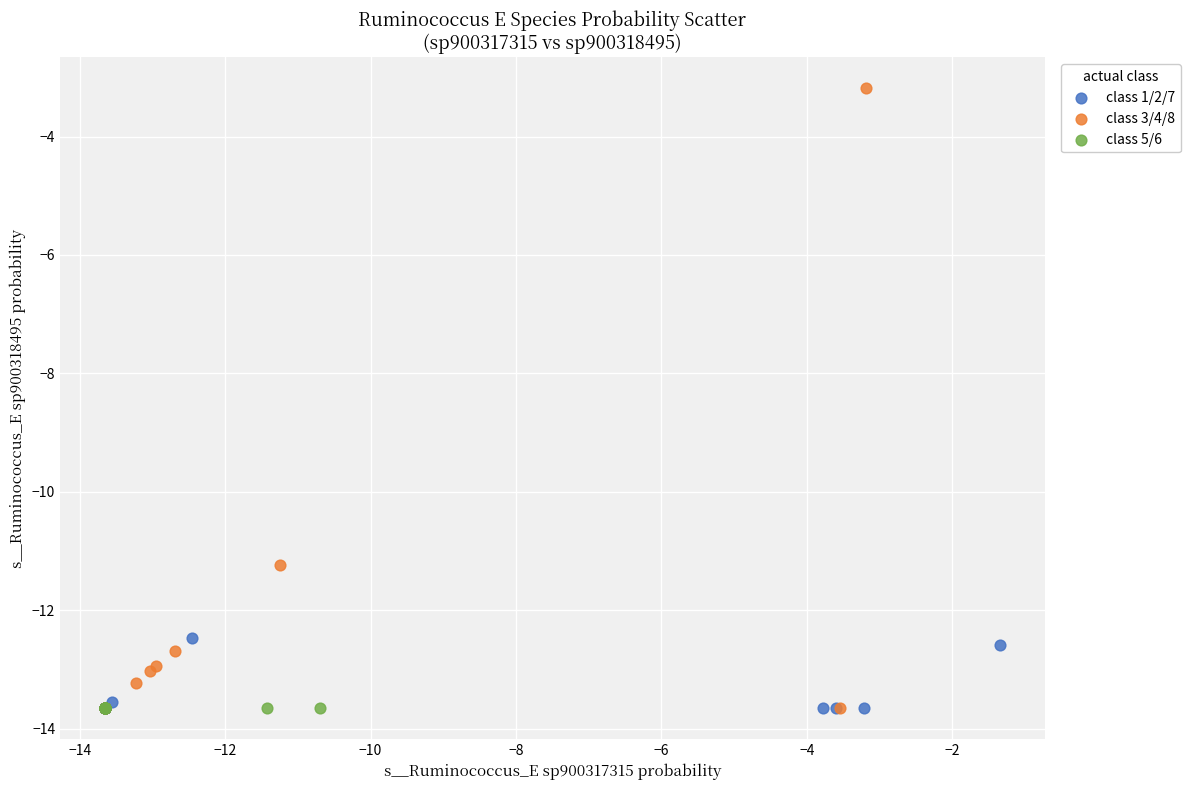

Which series has the largest Y range (max minus min)?

class 3/4/8